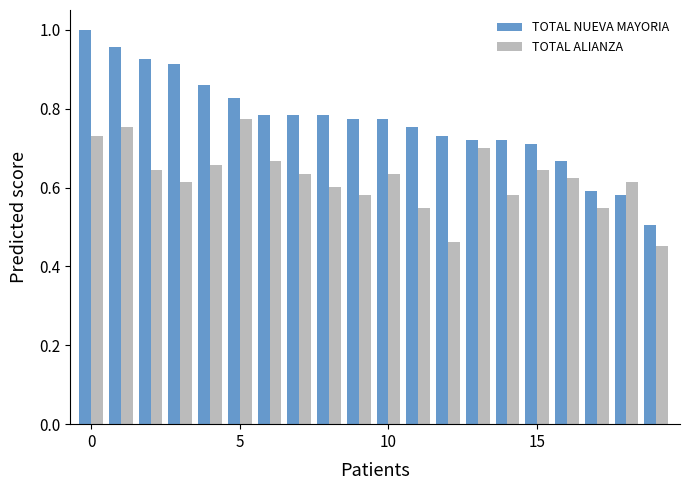

Which series has the largest range (max minus min)?

TOTAL NUEVA MAYORIA